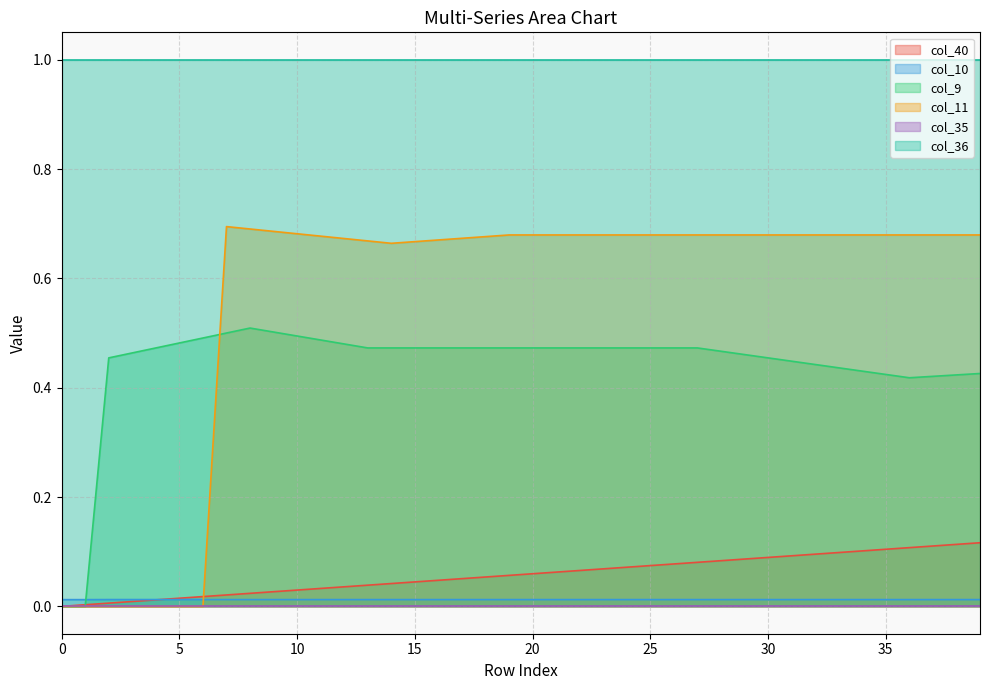

List the labels in order of col_40 value, largest first.

39, 38, 37, 36, 35, 34, 33, 32, 31, 30, 29, 28, 27, 26, 25, 24, 23, 22, 21, 20, 19, 18, 17, 16, 15, 14, 13, 12, 11, 10, 9, 8, 7, 6, 5, 4, 3, 2, 1, 0